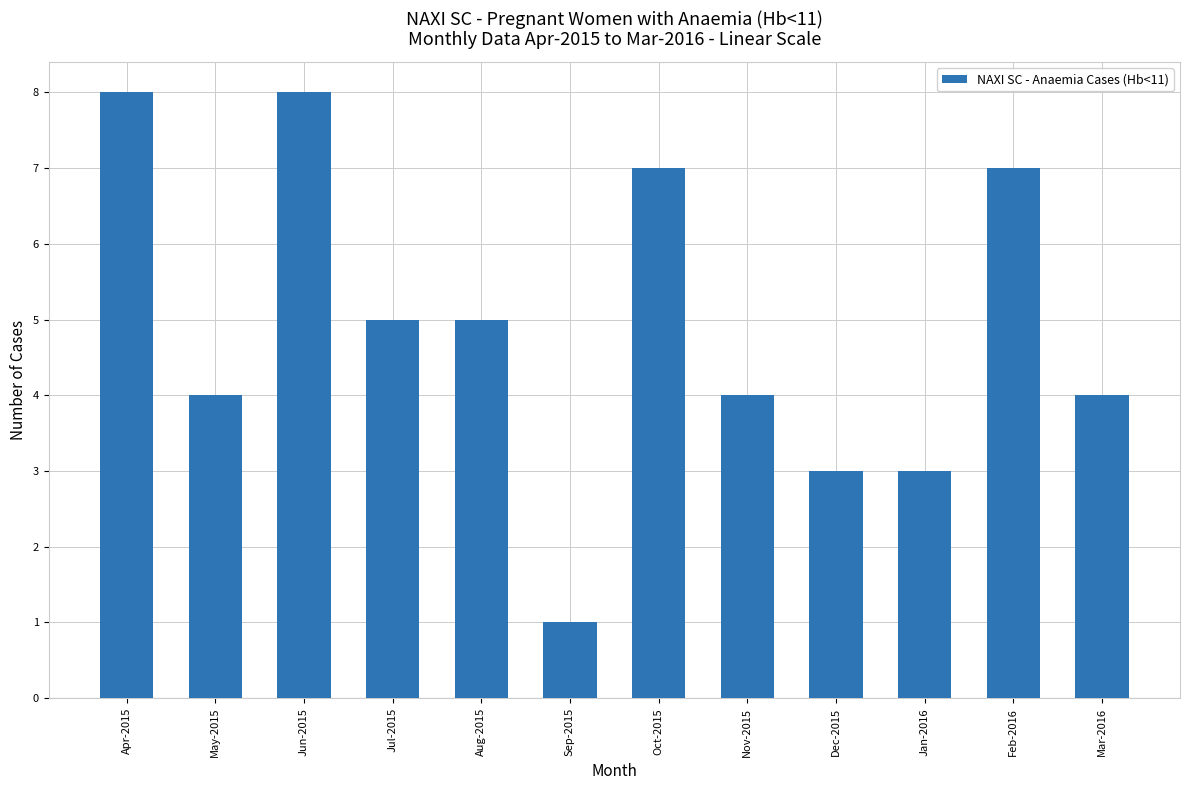

What is the ratio of the value at Sep-2015 to the value at Dec-2015?

0.3